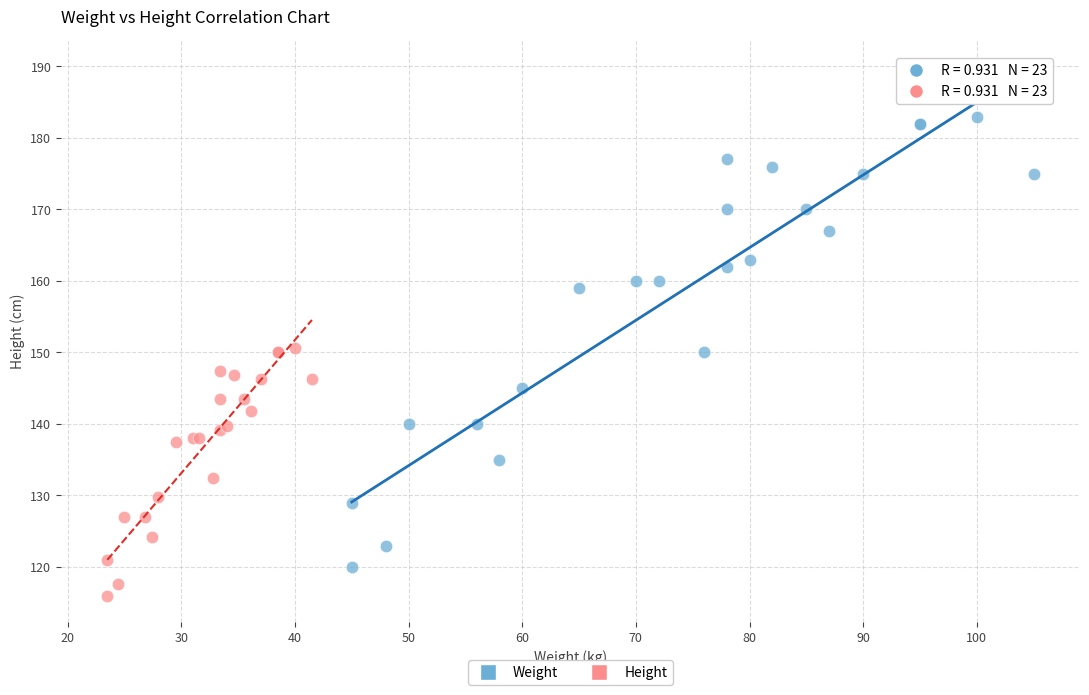

Which series contains the highest Y value?

Weight